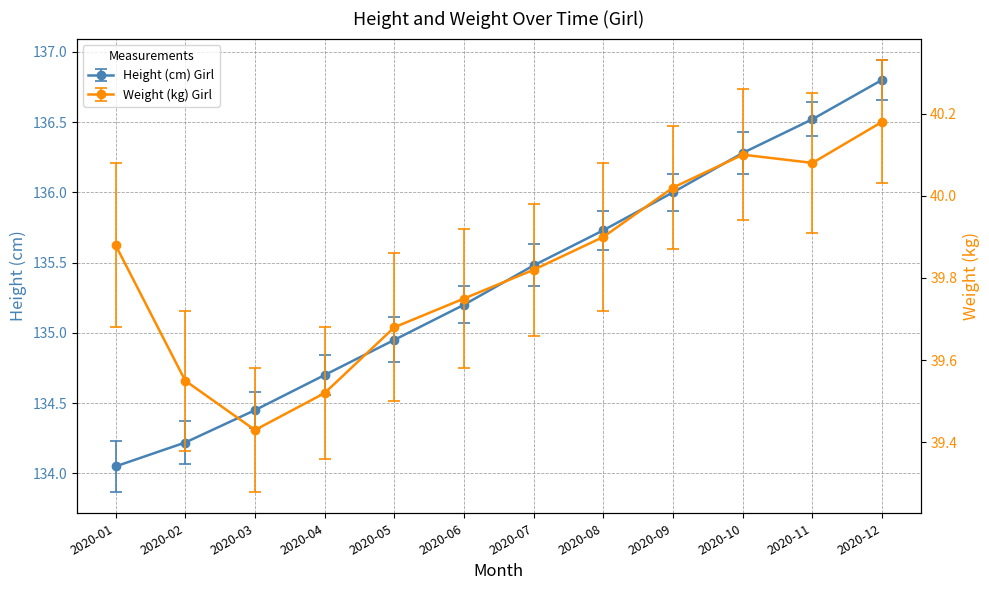

Is it true that Weight (kg) Girl equals 27.8 at 2020-10?

False